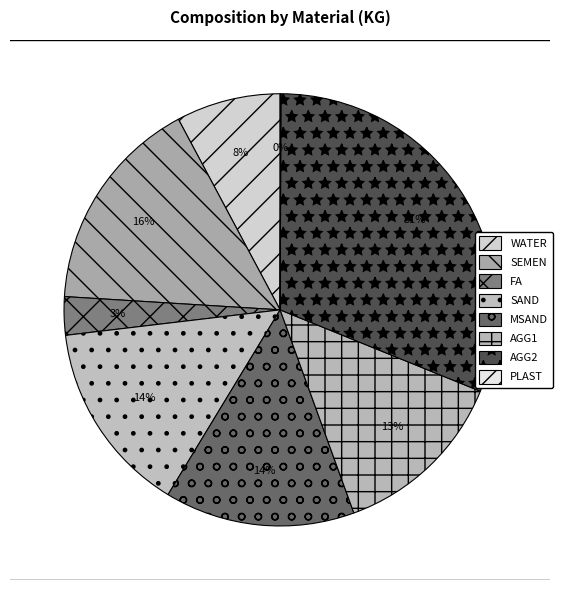

True or false: SAND accounts for 6% of the total.

False